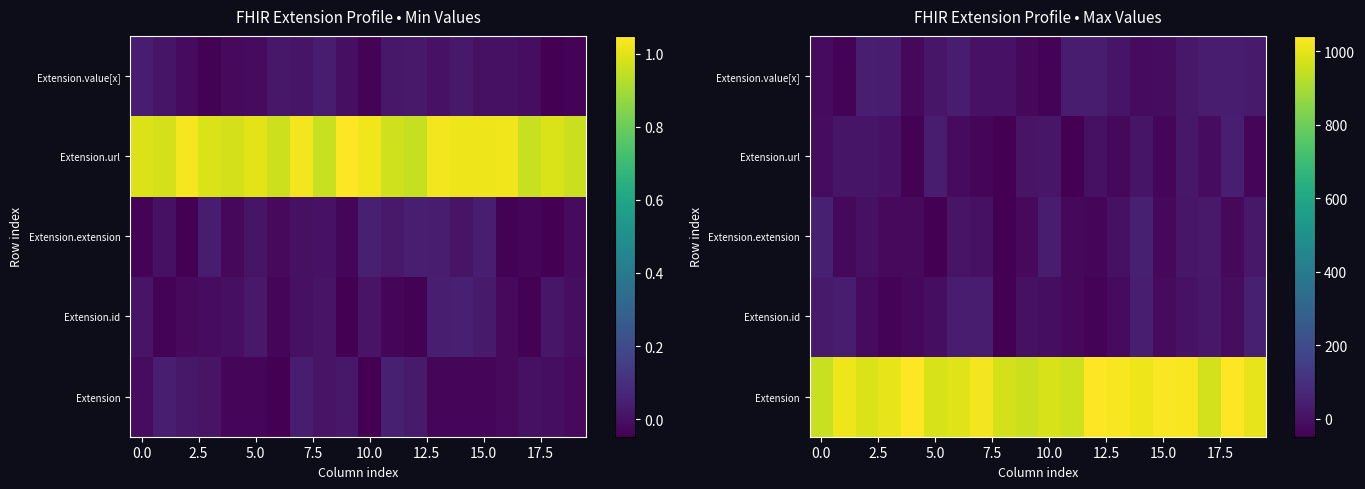

What is the total value across all series at 11?

905.7